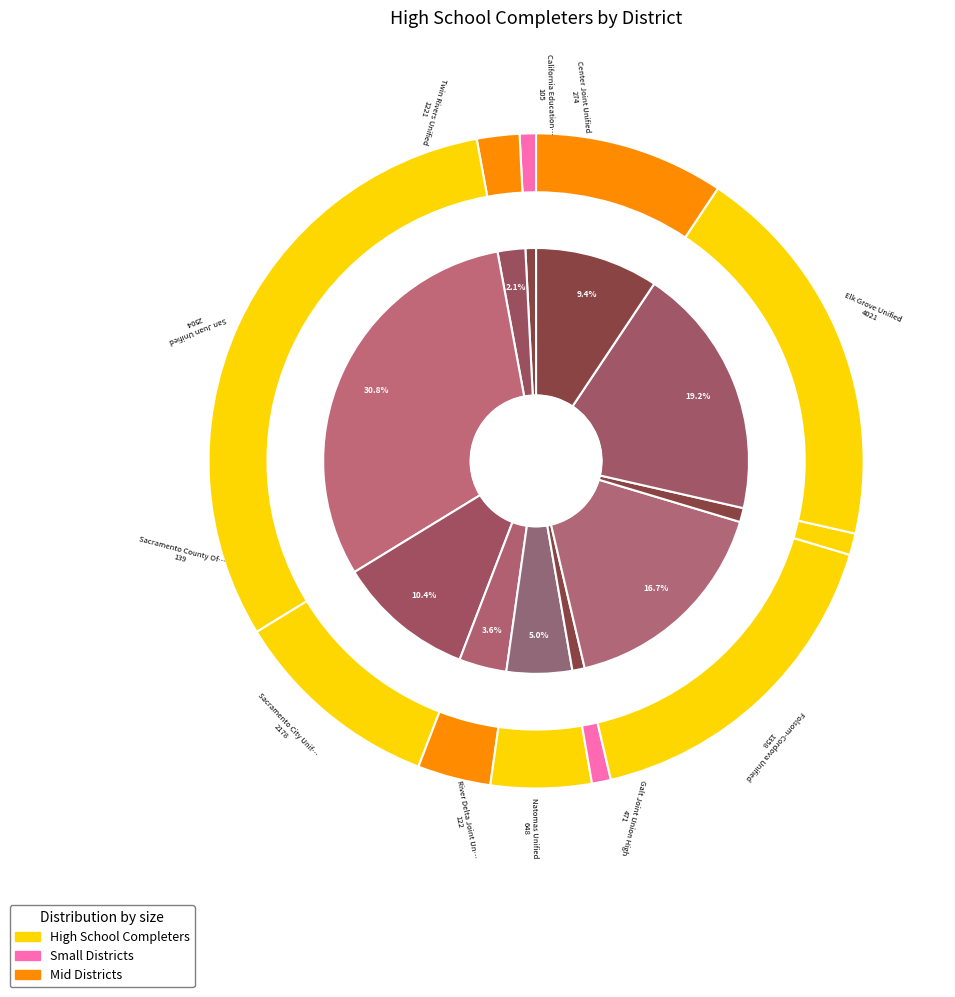

How many segments does this pie chart have?

11